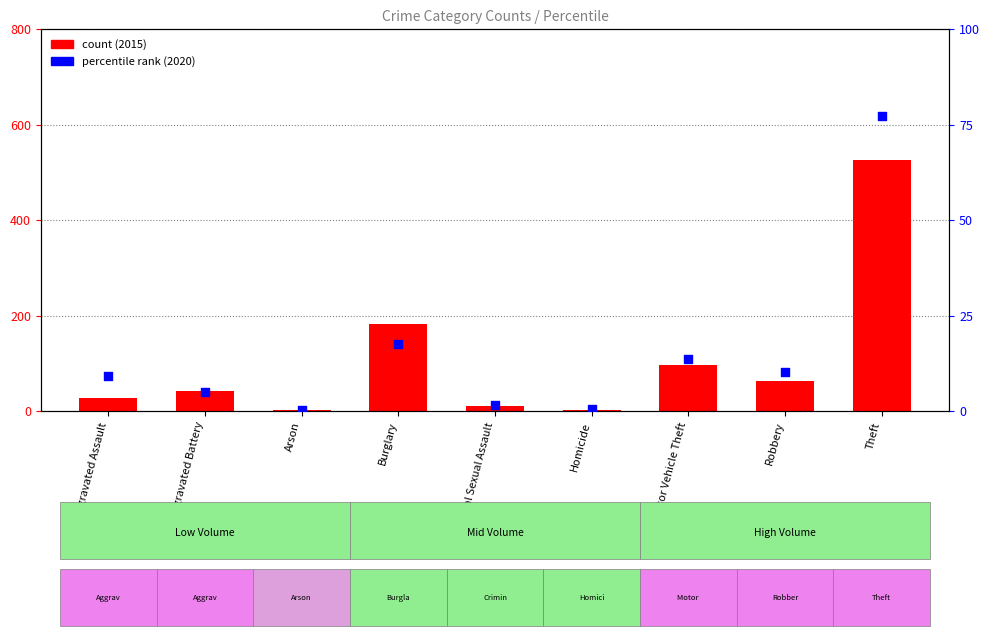

Approximately how many times larger is the value at Criminal Sexual Assault compared to Robbery?

0.1